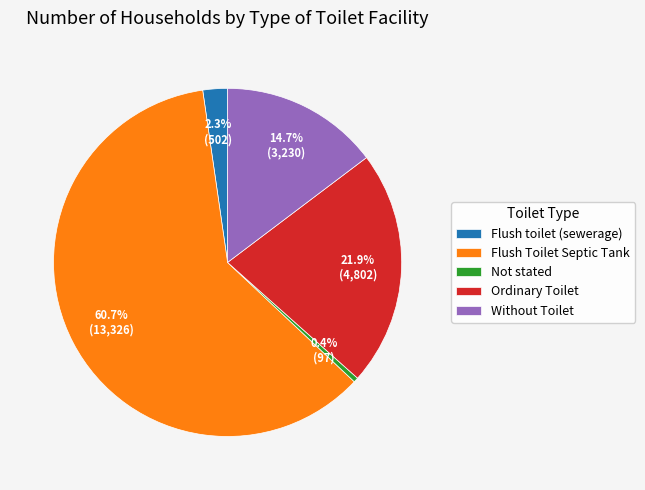

What percentage is the Flush toilet (sewerage) slice, to the nearest percent?

2%